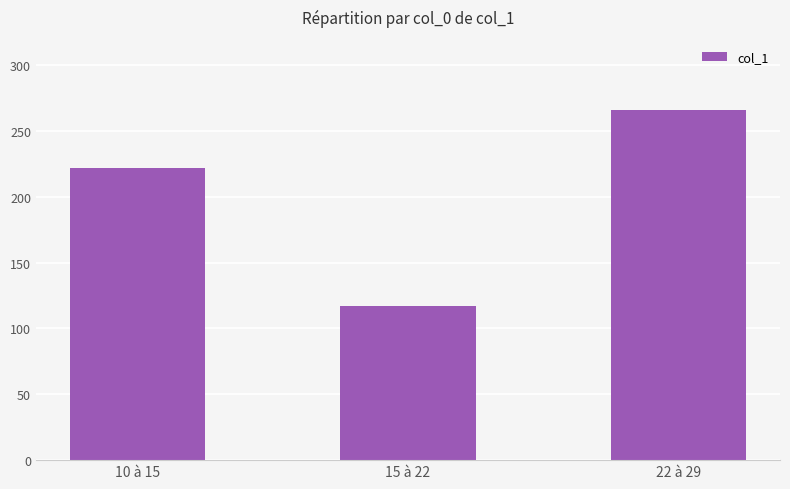

List the labels in order of value, smallest first.

15 à 22, 10 à 15, 22 à 29